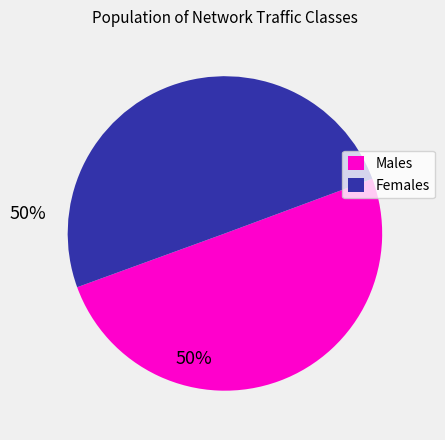

Count the number of slices in the pie.

2